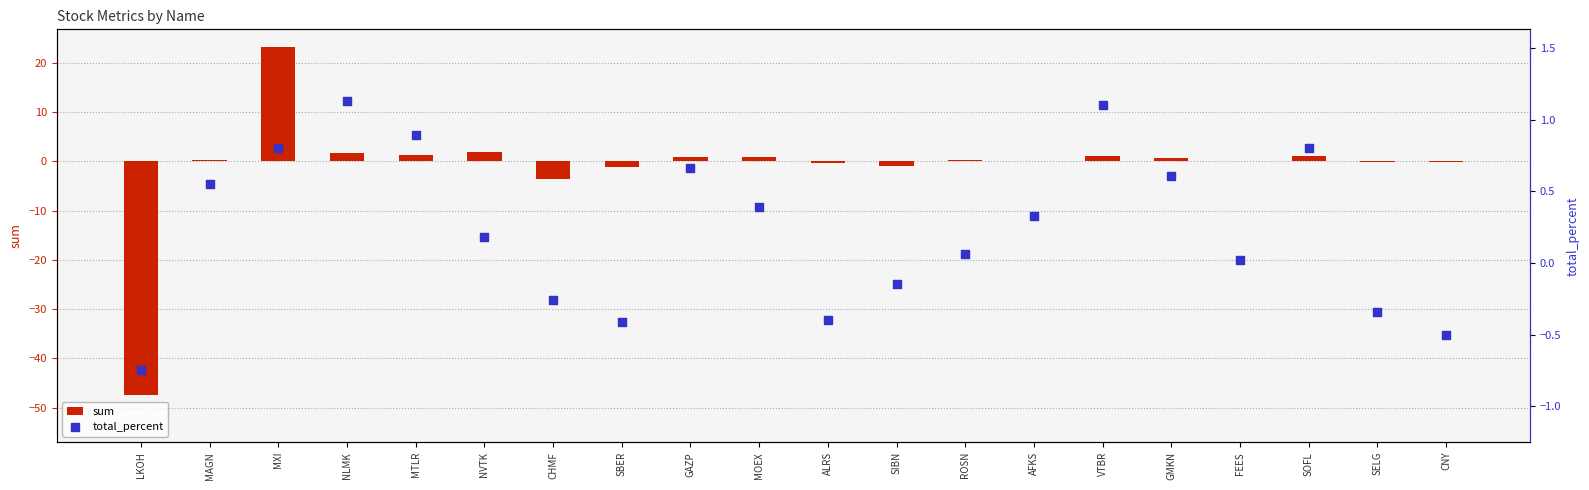

Which series has the largest Y range (max minus min)?

sum